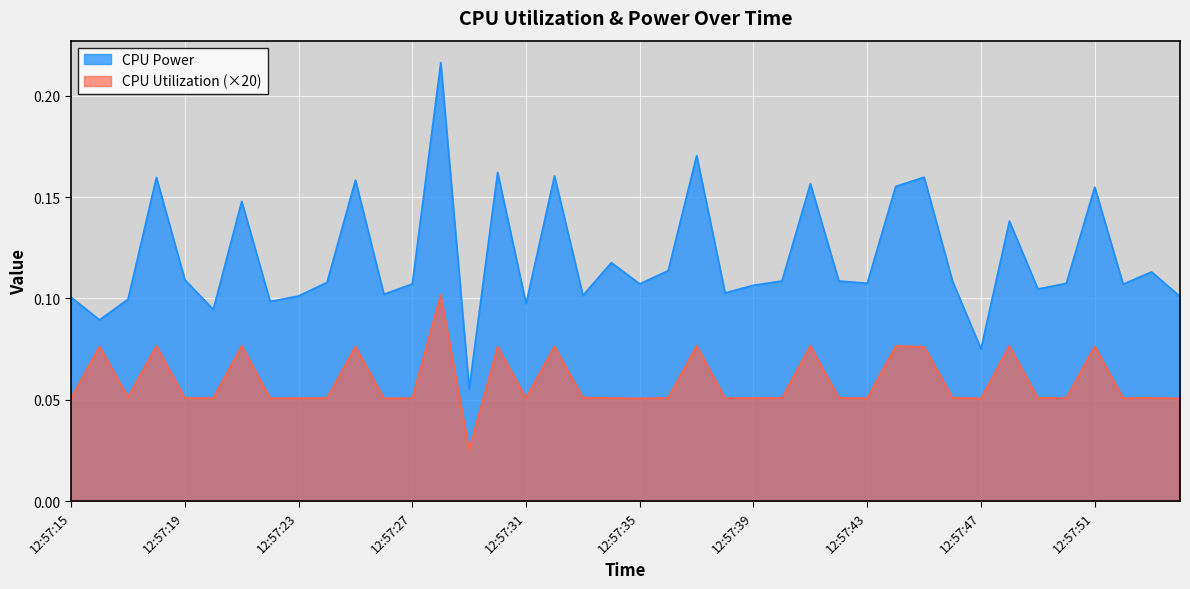

At which category is the sum across all series the highest?

12:57:28